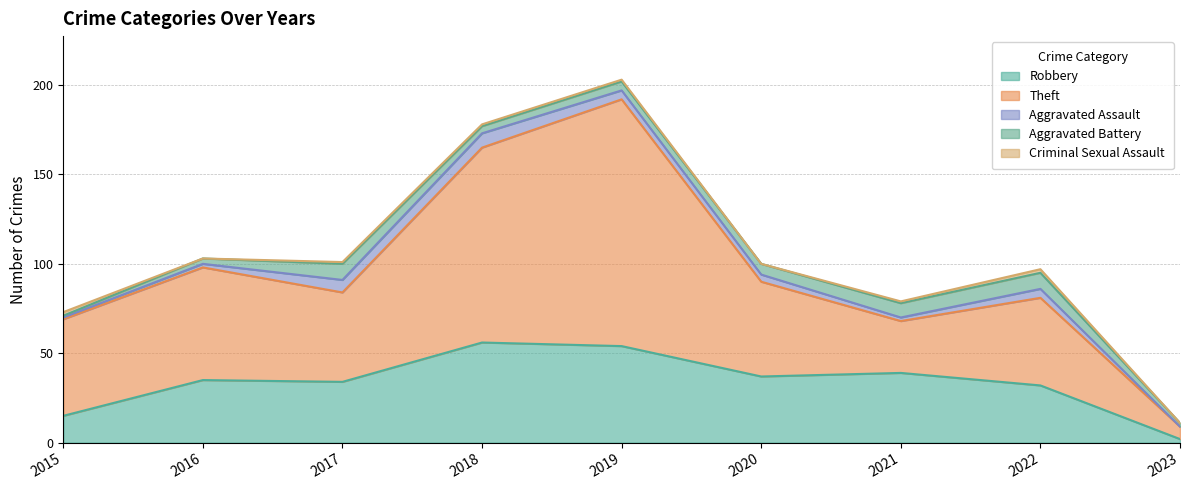

Reading left to right, what are all the values shown in this chart?

Robbery: 15	35	34	56	54	37	39	32	2
Theft: 54	63	50	109	138	53	29	49	7
Aggravated Assault: 1	2	7	8	5	4	2	5	0
Aggravated Battery: 1	3	9	4	5	6	8	9	2
Criminal Sexual Assault: 2	0	1	1	1	0	1	2	0